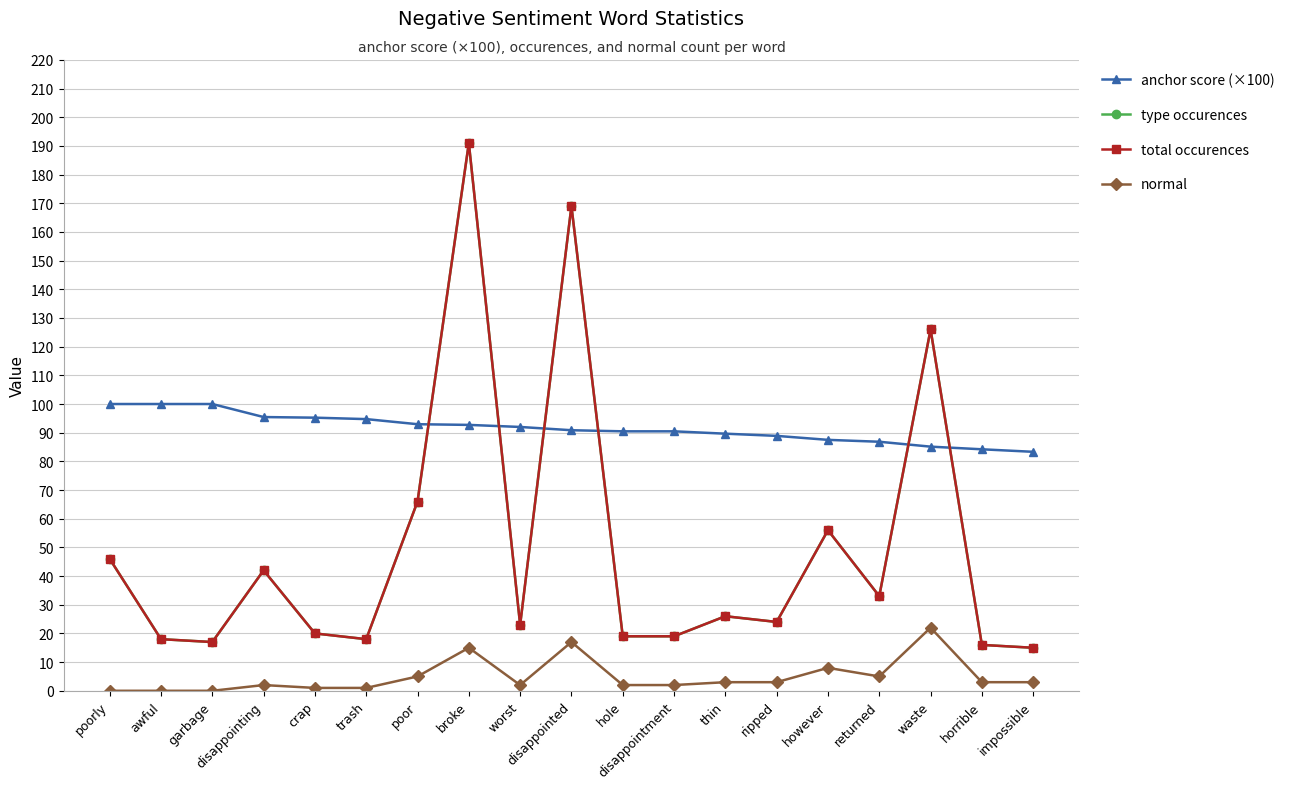

True or false: normal has more than 2 interior local peaks.

True